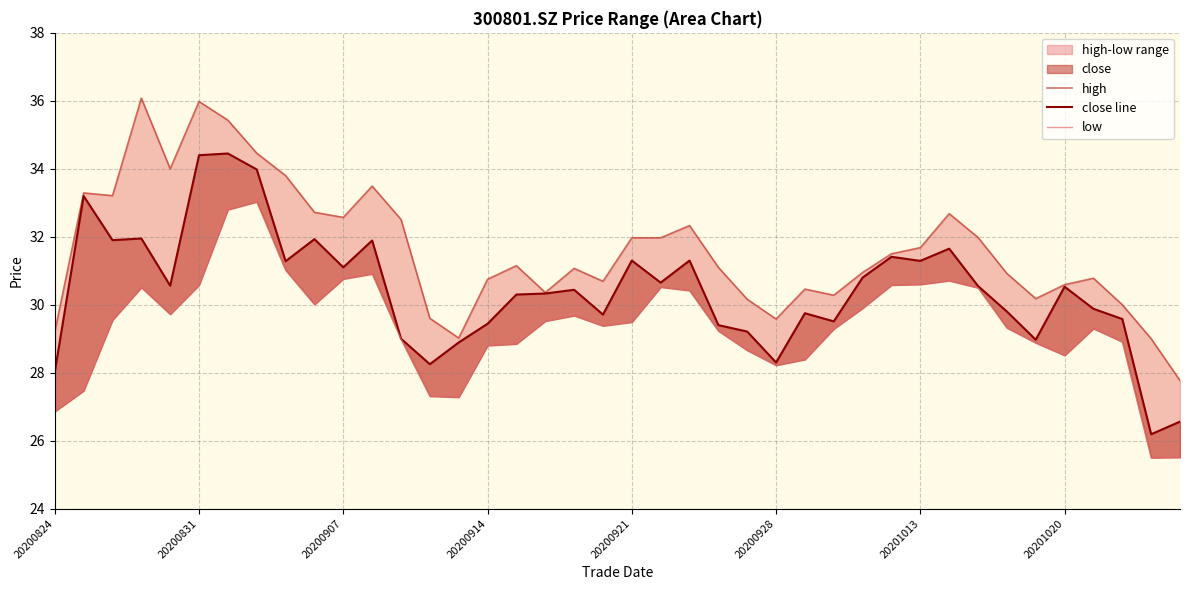

True or false: high and close line cross at least once.

False